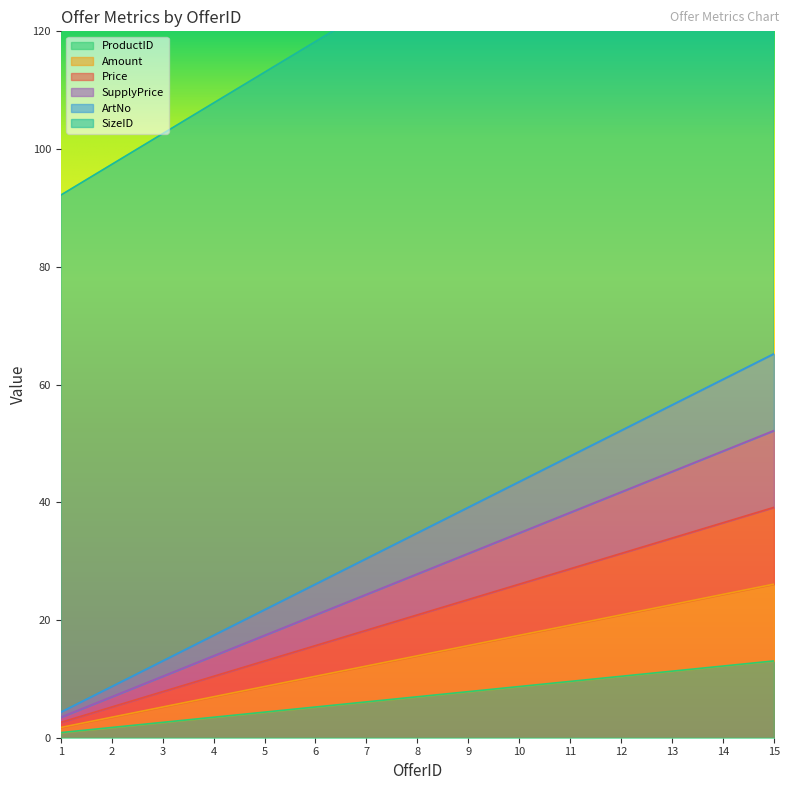

Rank the series at 10 from lowest to highest value.

ProductID, Amount, SupplyPrice, Price, ArtNo, SizeID